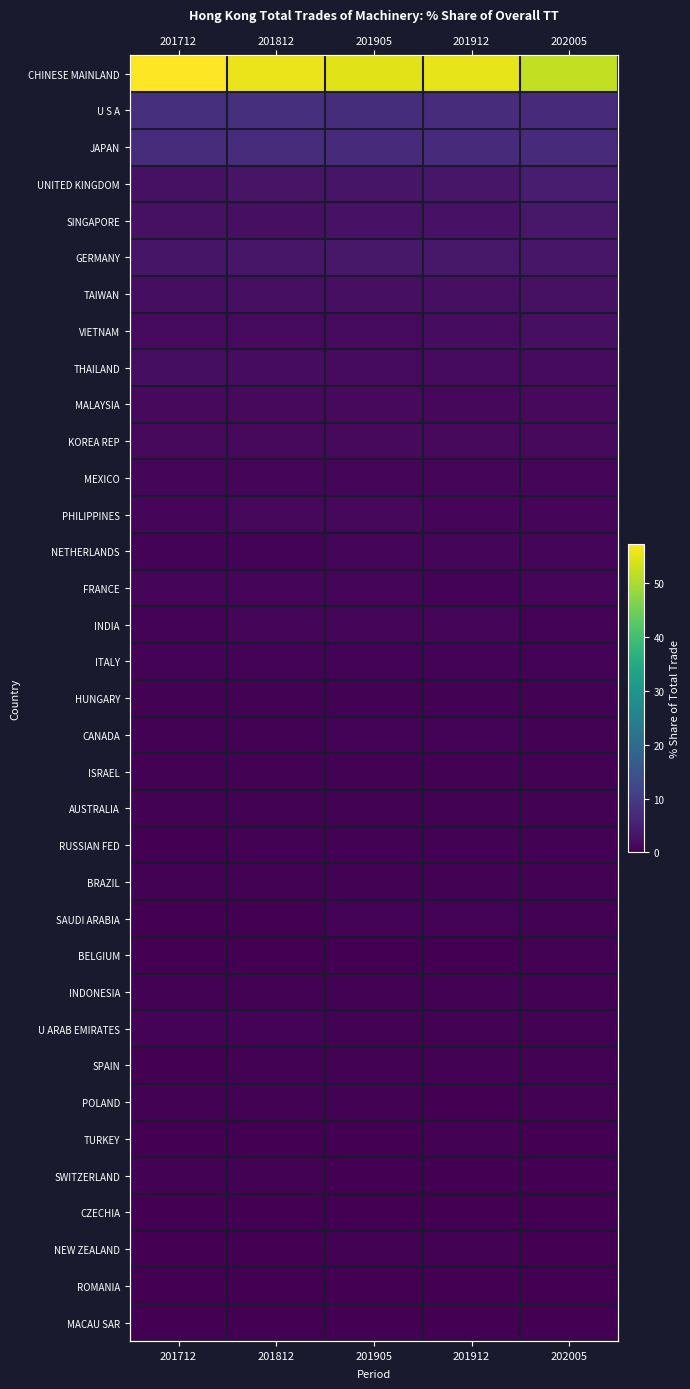

At which category is the sum across all series the highest?

201712